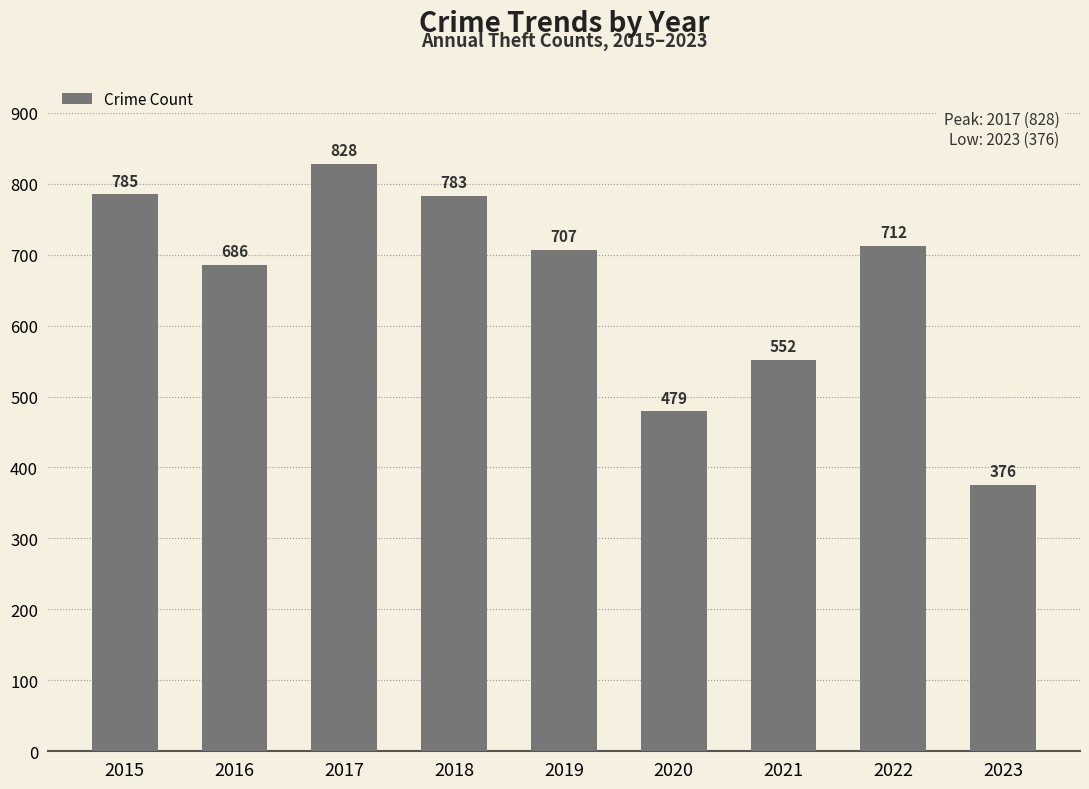

What is the change in value from 2017 to 2020?

-349